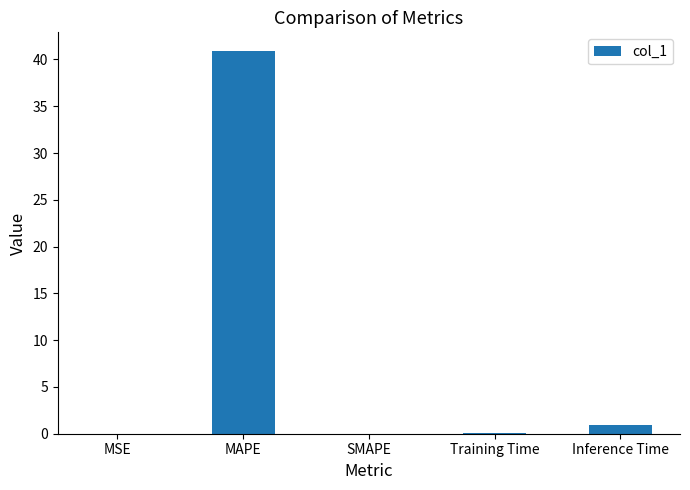

Does the chart contain stacked bars?

No